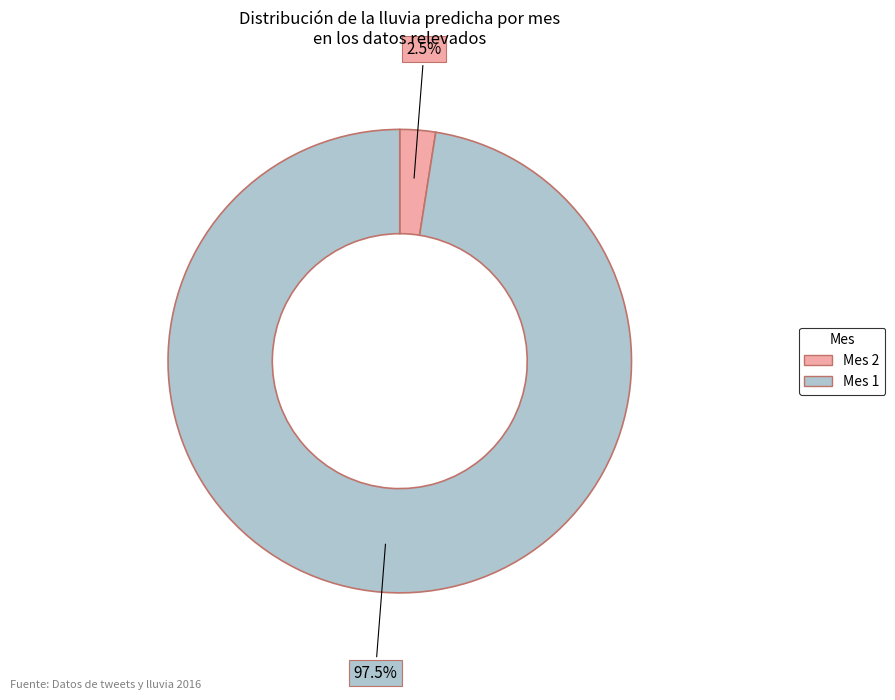

How many segments does this pie chart have?

2